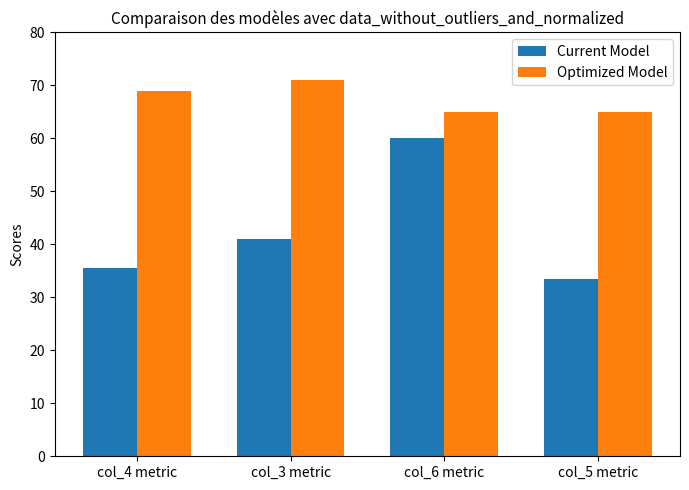

At which category does the chart reach its minimum across all series?

col_5 metric